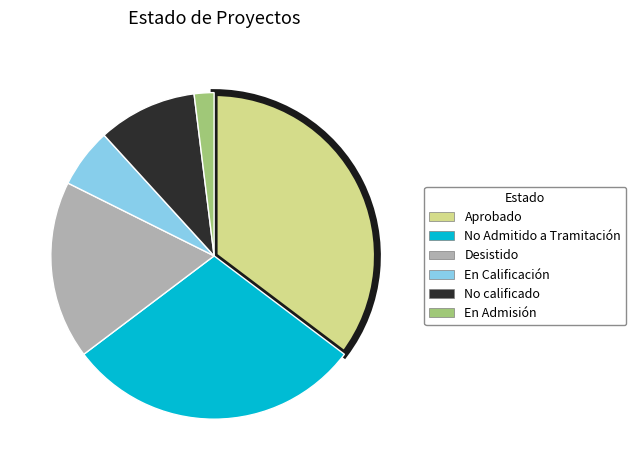

Rank the categories by value from highest to lowest.

Aprobado, No Admitido a Tramitación, Desistido, No calificado, En Calificación, En Admisión